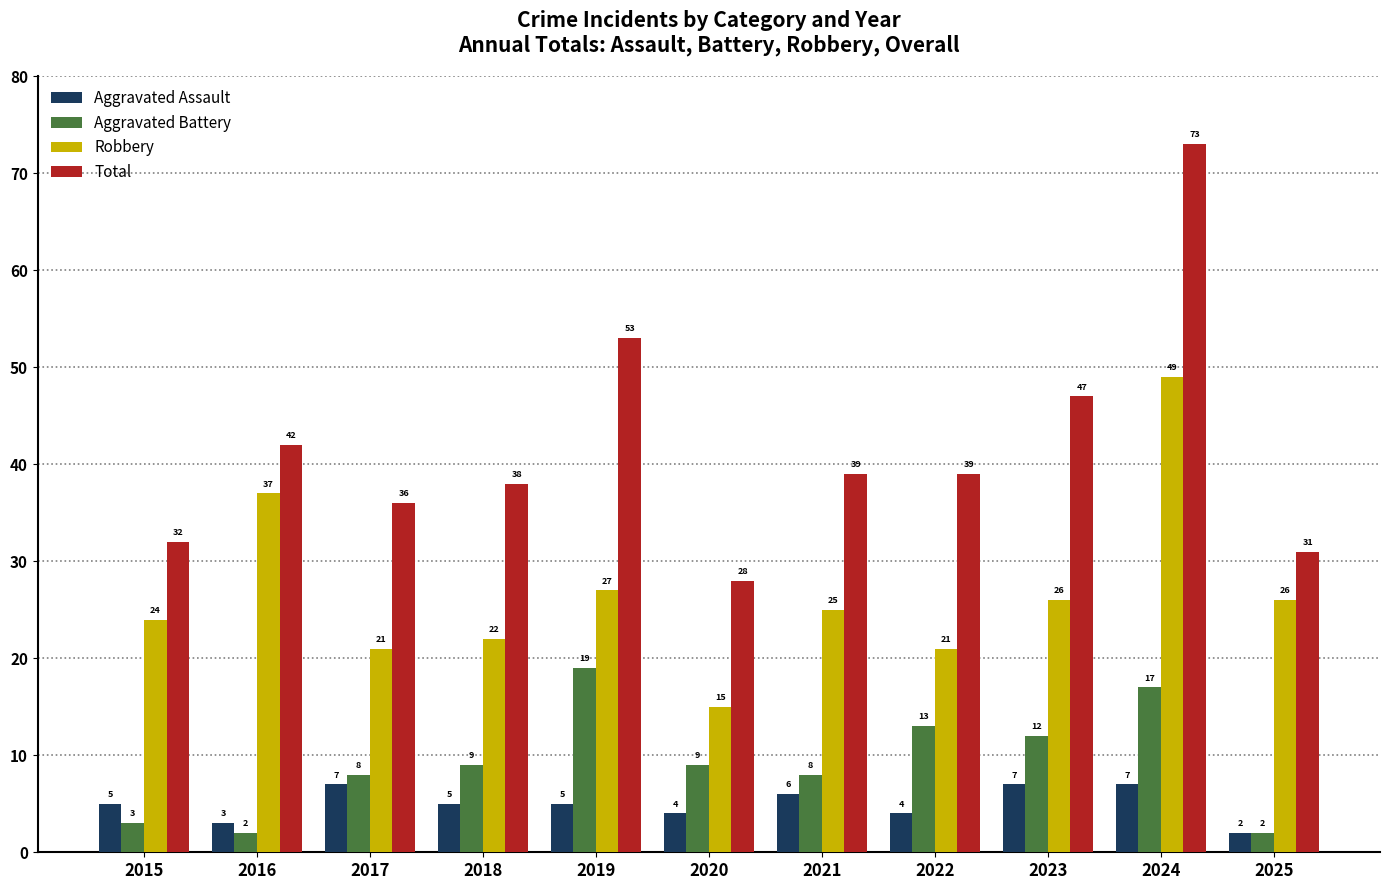

What is the minimum value for Aggravated Battery?

2